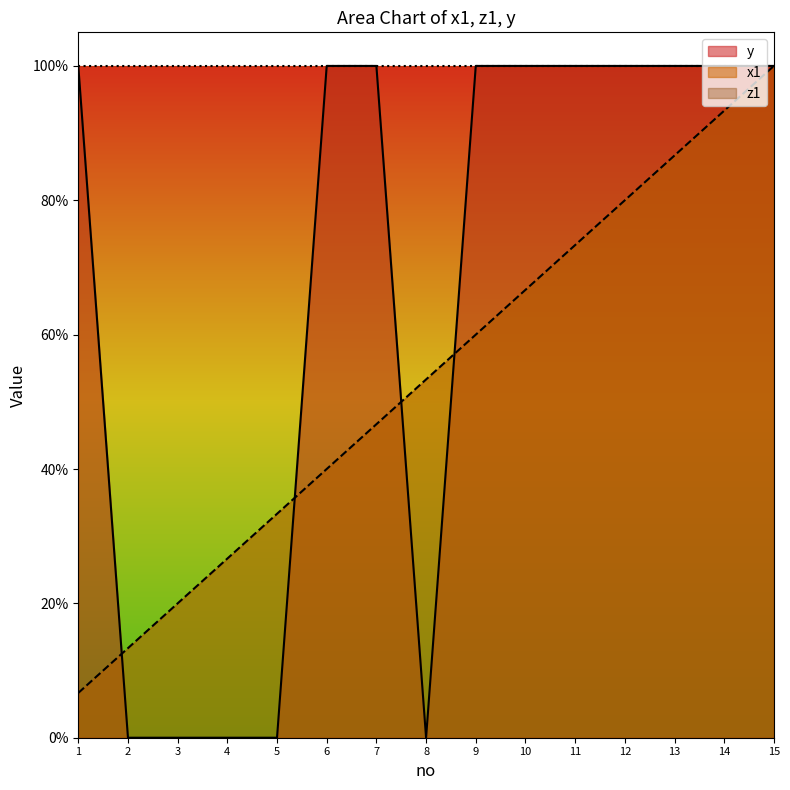

Between which two adjacent categories do x1 and y first intersect?

1 and 2